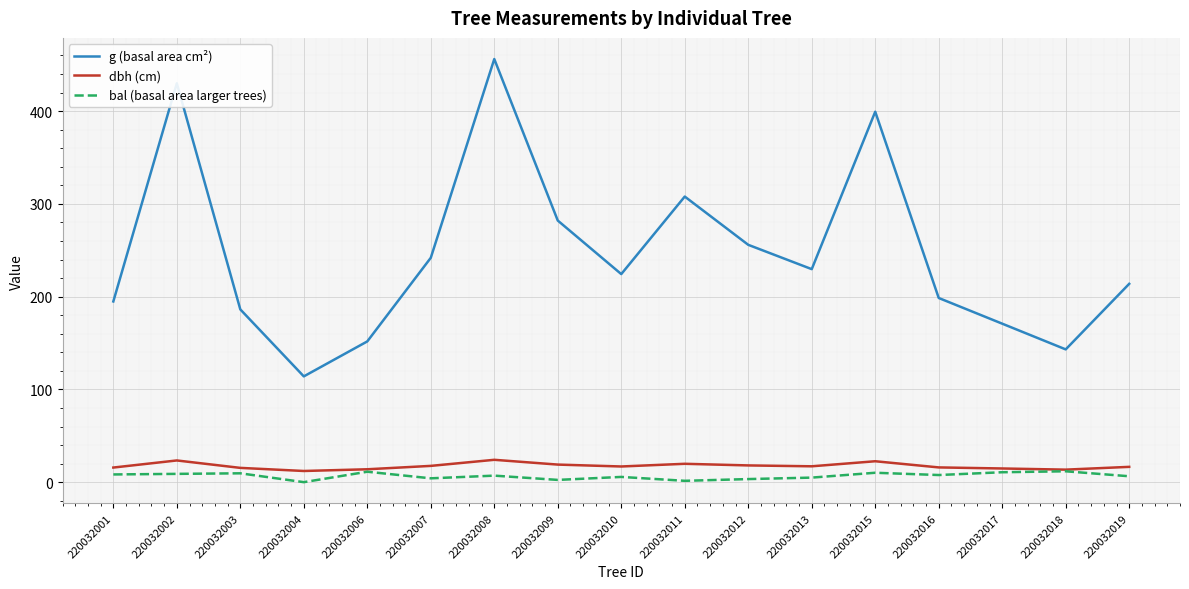

Which series changed the most between 220032010 and 220032015?

g (basal area cm²)